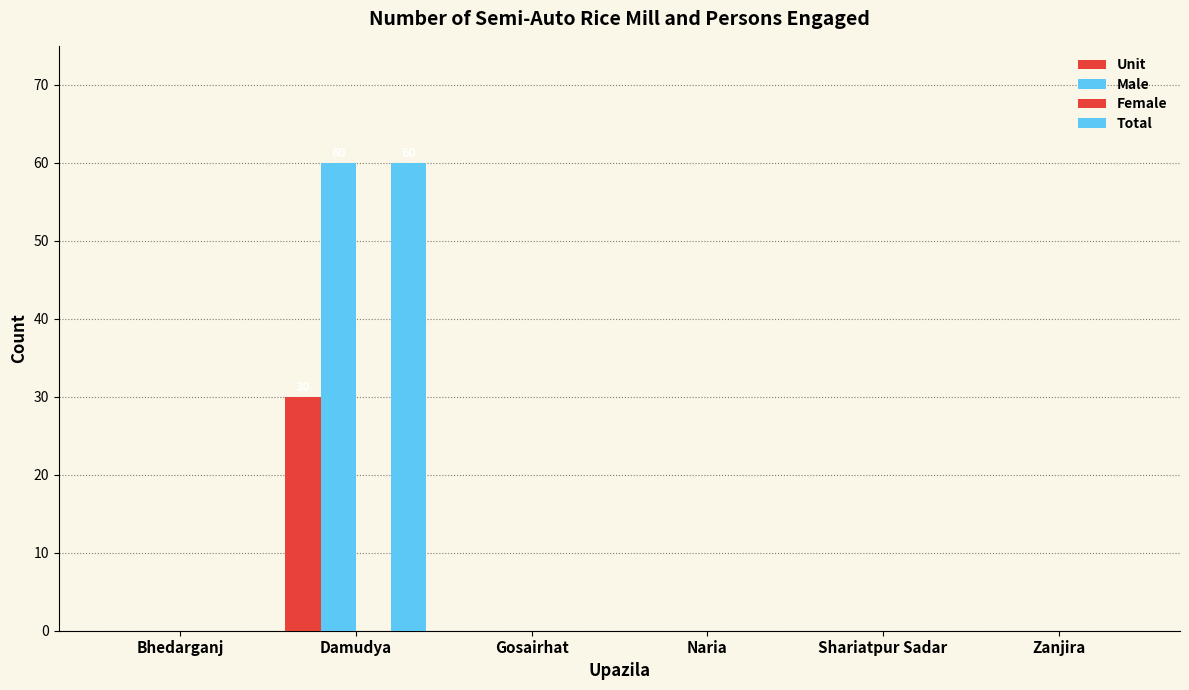

Reading right to left, extract all data points from this chart.

Unit: Zanjira=0	Shariatpur Sadar=0	Naria=0	Gosairhat=0	Damudya=30	Bhedarganj=0
Male: Zanjira=0	Shariatpur Sadar=0	Naria=0	Gosairhat=0	Damudya=60	Bhedarganj=0
Female: Zanjira=0	Shariatpur Sadar=0	Naria=0	Gosairhat=0	Damudya=0	Bhedarganj=0
Total: Zanjira=0	Shariatpur Sadar=0	Naria=0	Gosairhat=0	Damudya=60	Bhedarganj=0